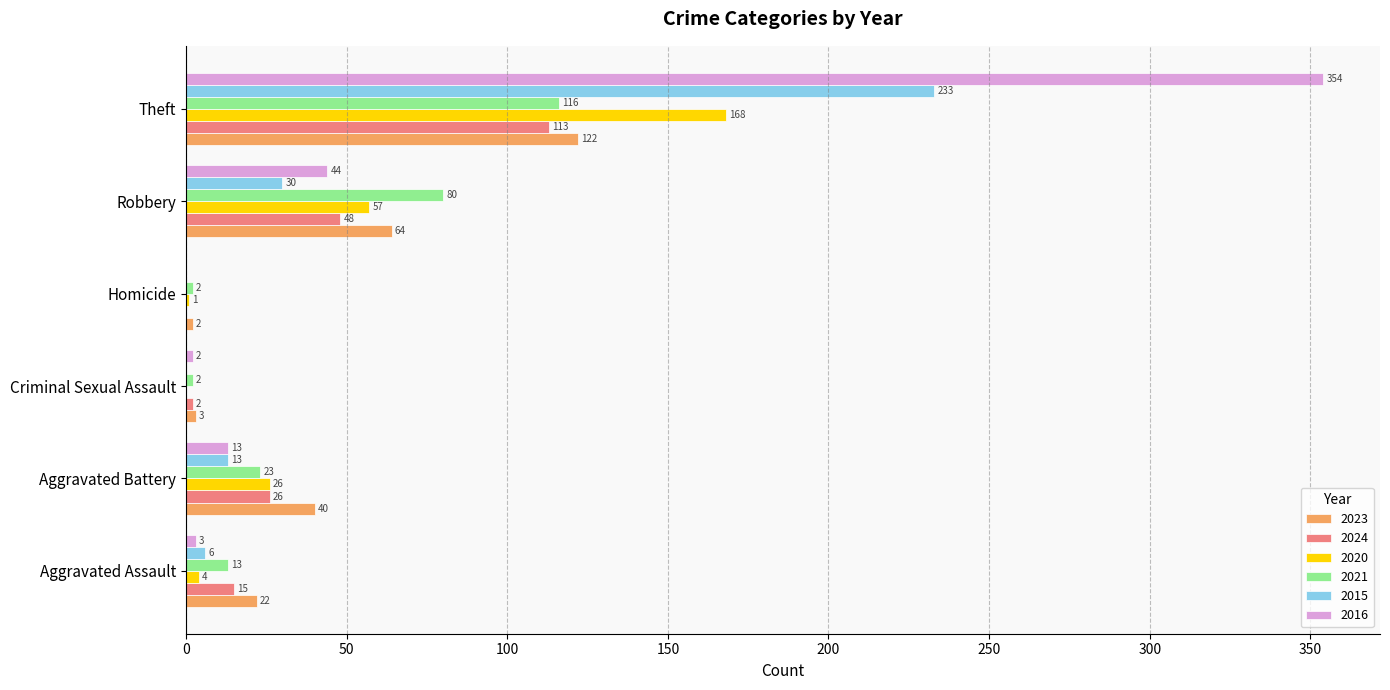

Where is 2021 nearest to the value 59?

Robbery